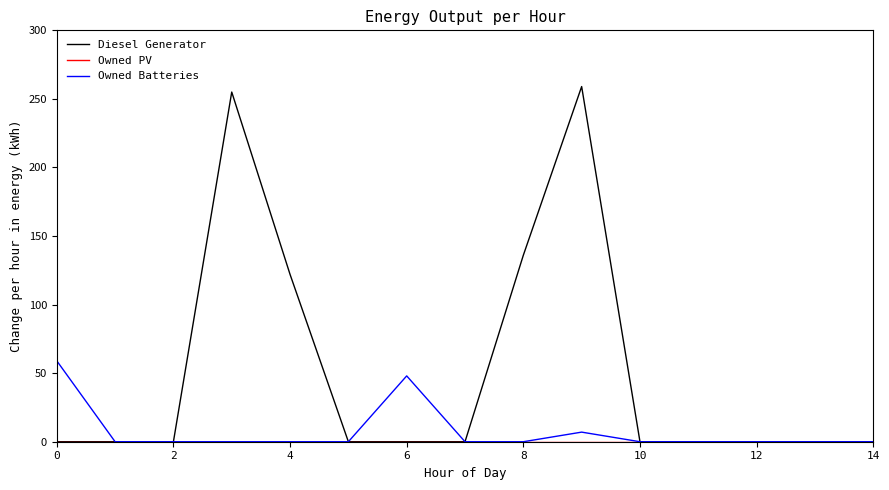

What is the maximum value shown in the chart?

259